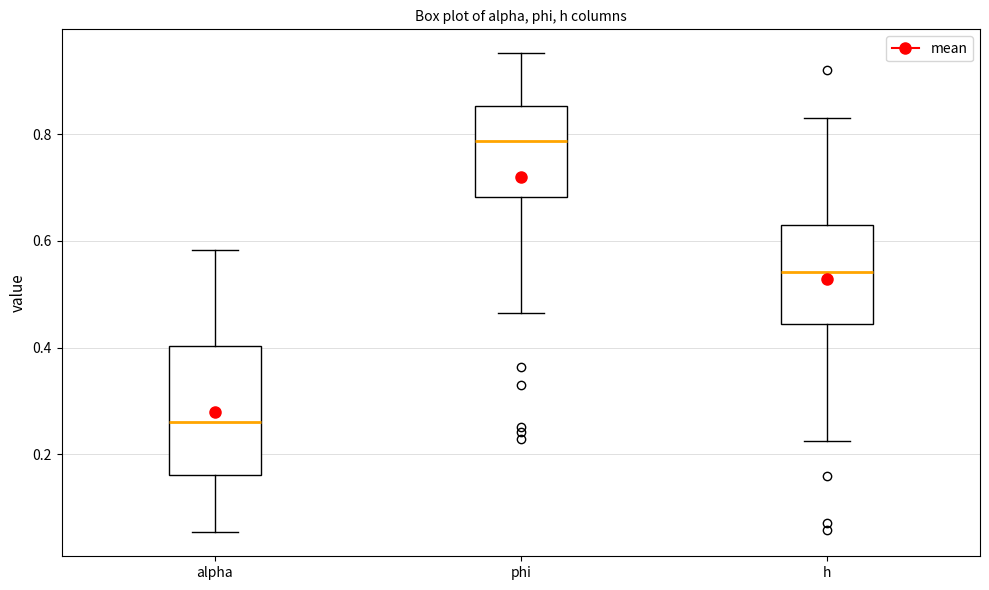

Comparing the boxes themselves (not the whiskers), which one is the tallest?

alpha